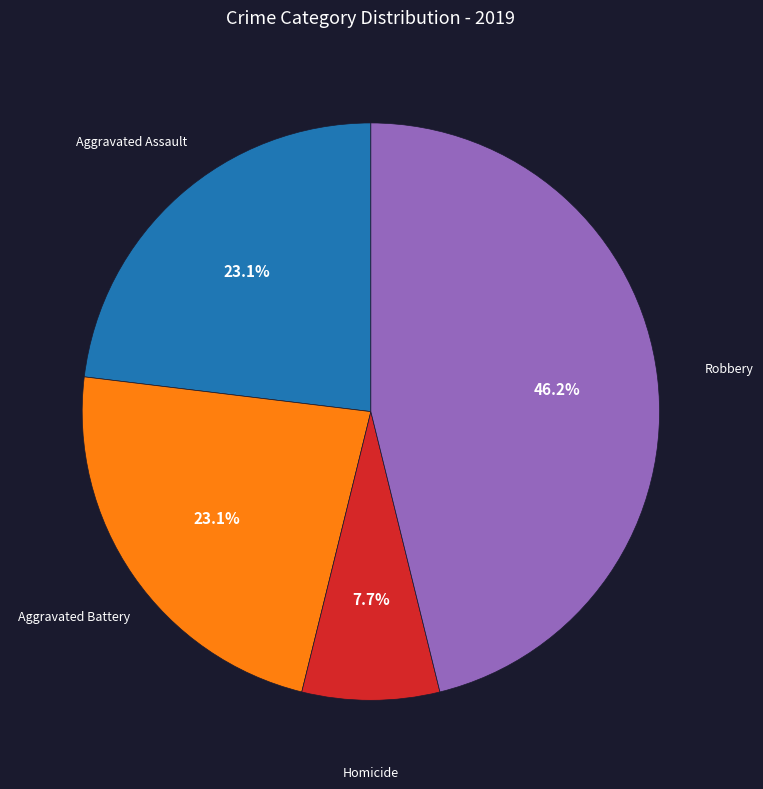

Is there a majority slice in this chart?

No